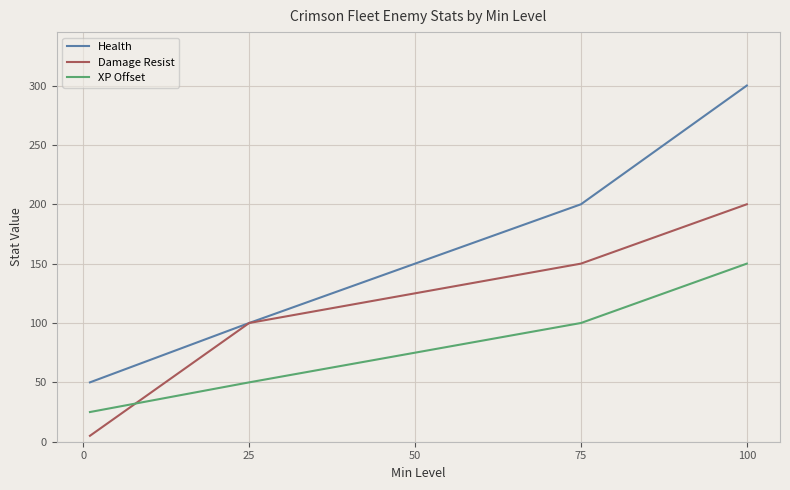

What is the lowest value of the Health series?

50